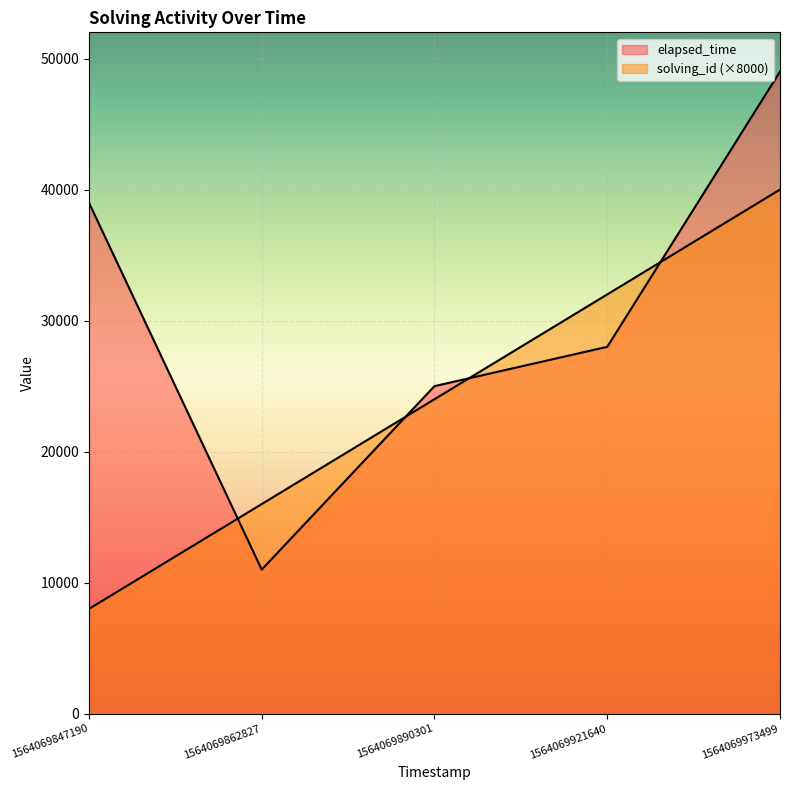

How many lines are shown in the chart?

2